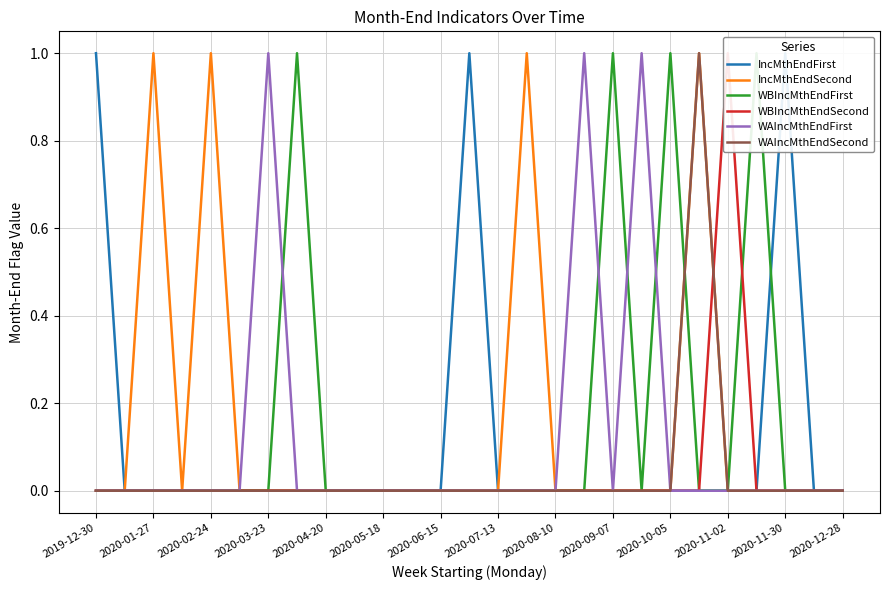

Reading left to right, transcribe all the data shown in this chart.

IncMthEndFirst: 1	0	0	0	0	0	0	0	0	0	0	0	0	1	0	0	0	0	0	0	0	0	0	0	1	0	0
IncMthEndSecond: 0	0	1	0	1	0	0	0	0	0	0	0	0	0	0	1	0	0	0	0	0	1	0	0	0	0	0
WBIncMthEndFirst: 0	0	0	0	0	0	0	1	0	0	0	0	0	0	0	0	0	0	1	0	1	0	0	1	0	0	0
WBIncMthEndSecond: 0	0	0	0	0	0	0	0	0	0	0	0	0	0	0	0	0	0	0	0	0	0	1	0	0	0	0
WAIncMthEndFirst: 0	0	0	0	0	0	1	0	0	0	0	0	0	0	0	0	0	1	0	1	0	0	0	0	0	0	0
WAIncMthEndSecond: 0	0	0	0	0	0	0	0	0	0	0	0	0	0	0	0	0	0	0	0	0	1	0	0	0	0	0